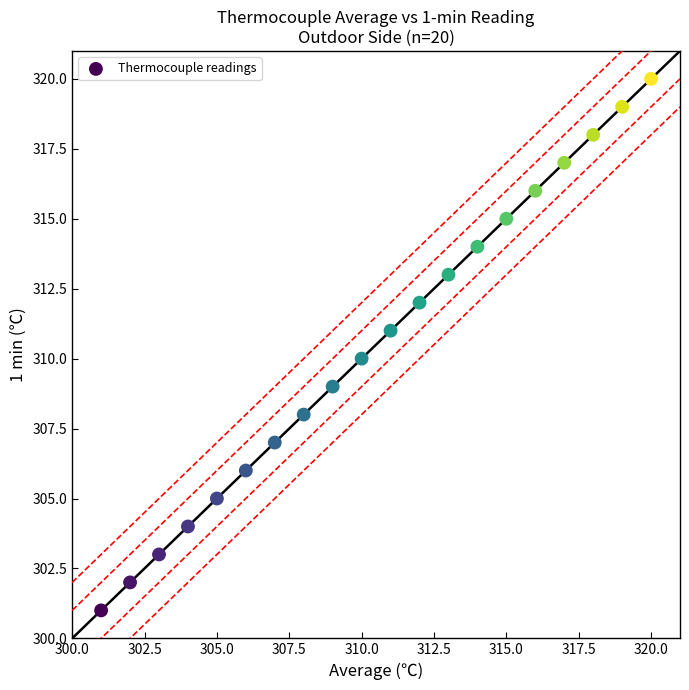

What is the range of X values (max minus min)?

19